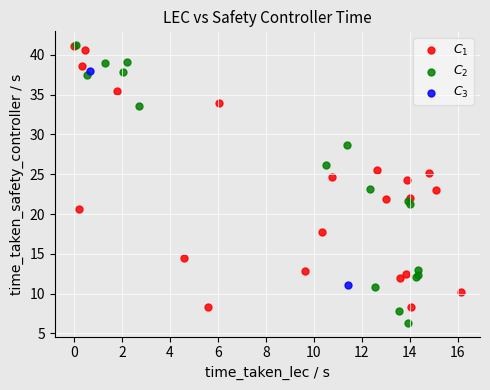

Which series has the largest Y range (max minus min)?

$C_2$